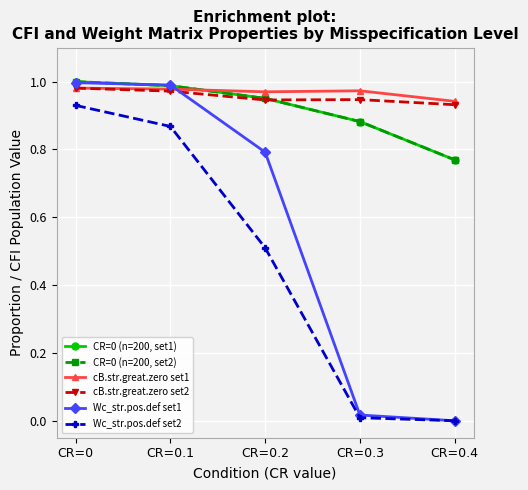

Is this an area chart (filled region under the line)?

No